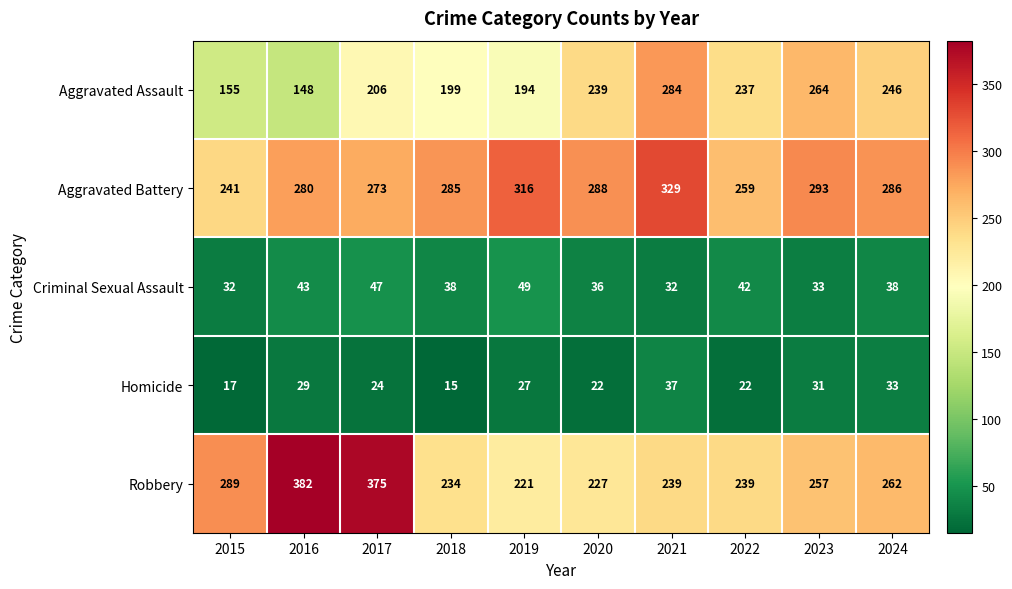

Where is Aggravated Battery nearest to the value 285?

2018